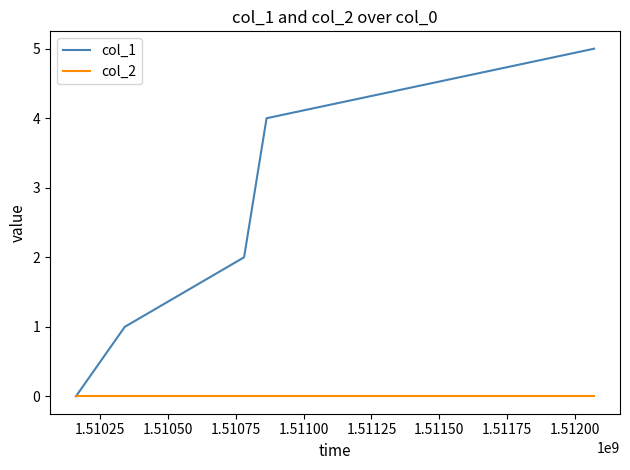

Rank the series by their maximum value, from lowest to highest.

col_2, col_1